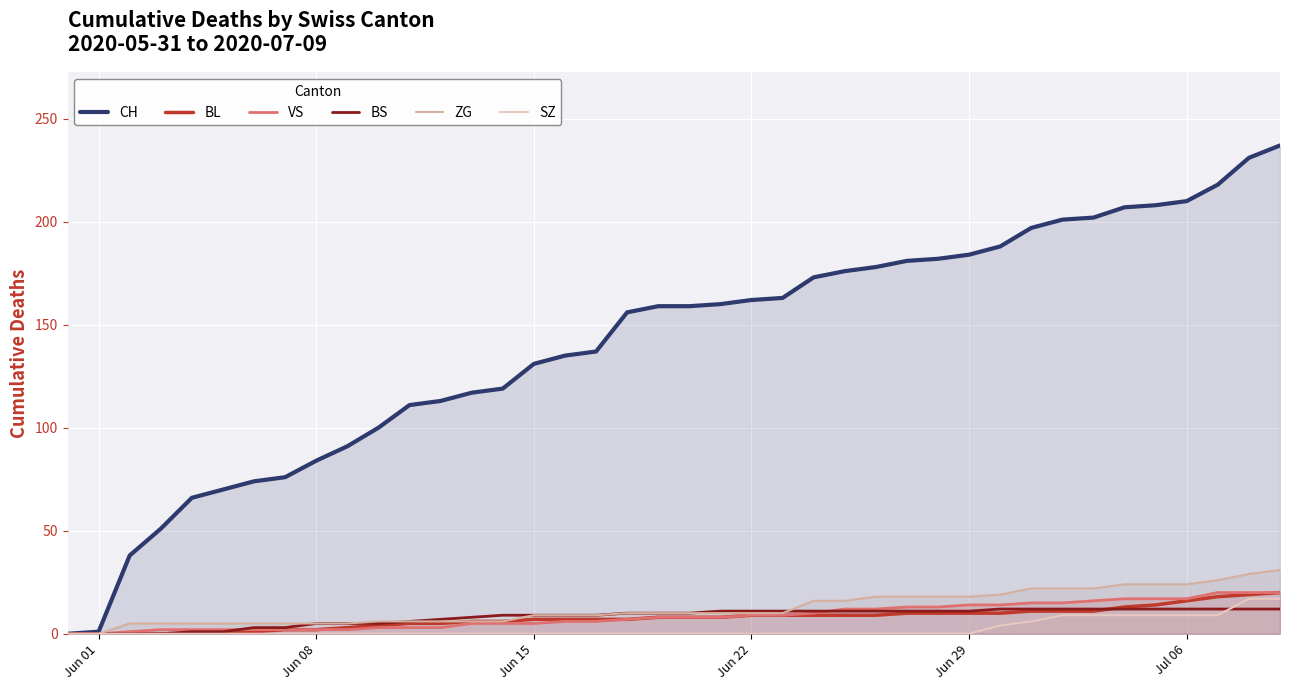

Which series ends up on top after the final intersection of BS and SZ?

SZ